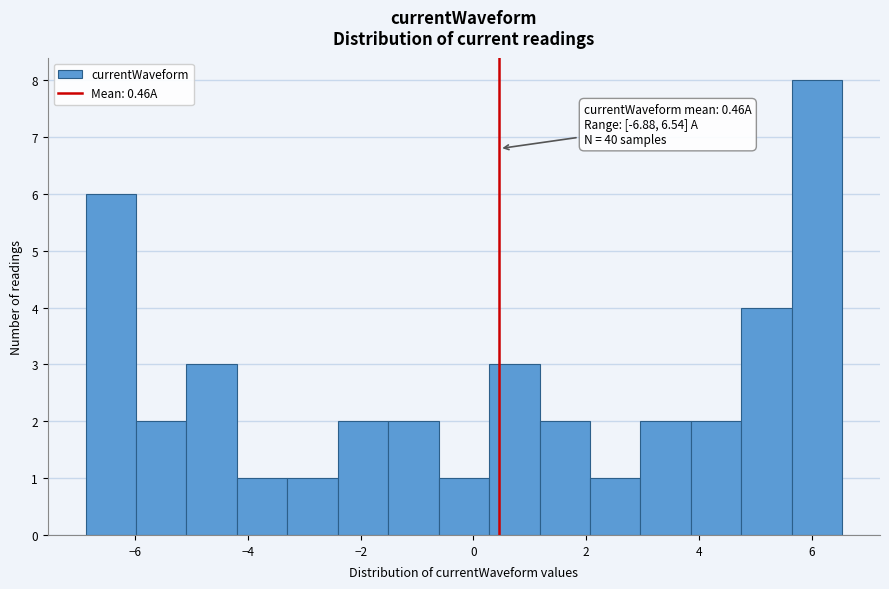

Over which range of the x-axis is the bar tallest?

5.6 to 6.6